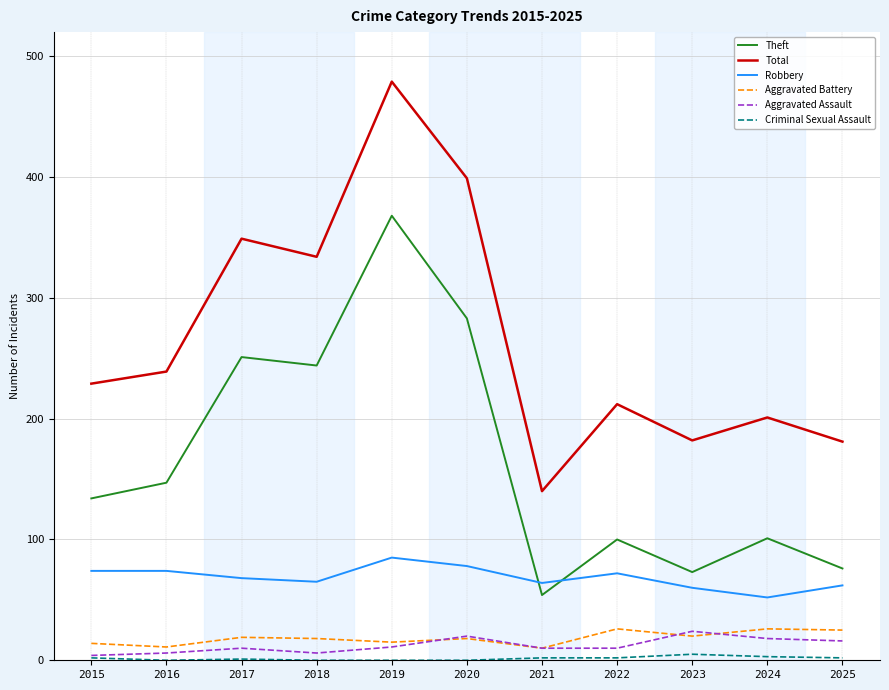

Which series has the largest total across all categories?

Total